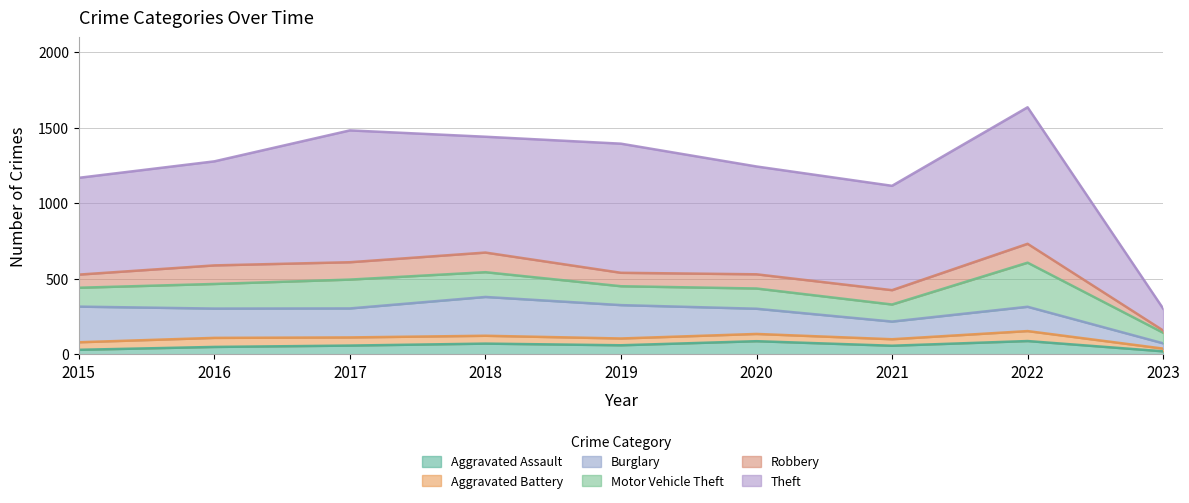

What is the sum of the Motor Vehicle Theft values at 2023 and 2018?

234